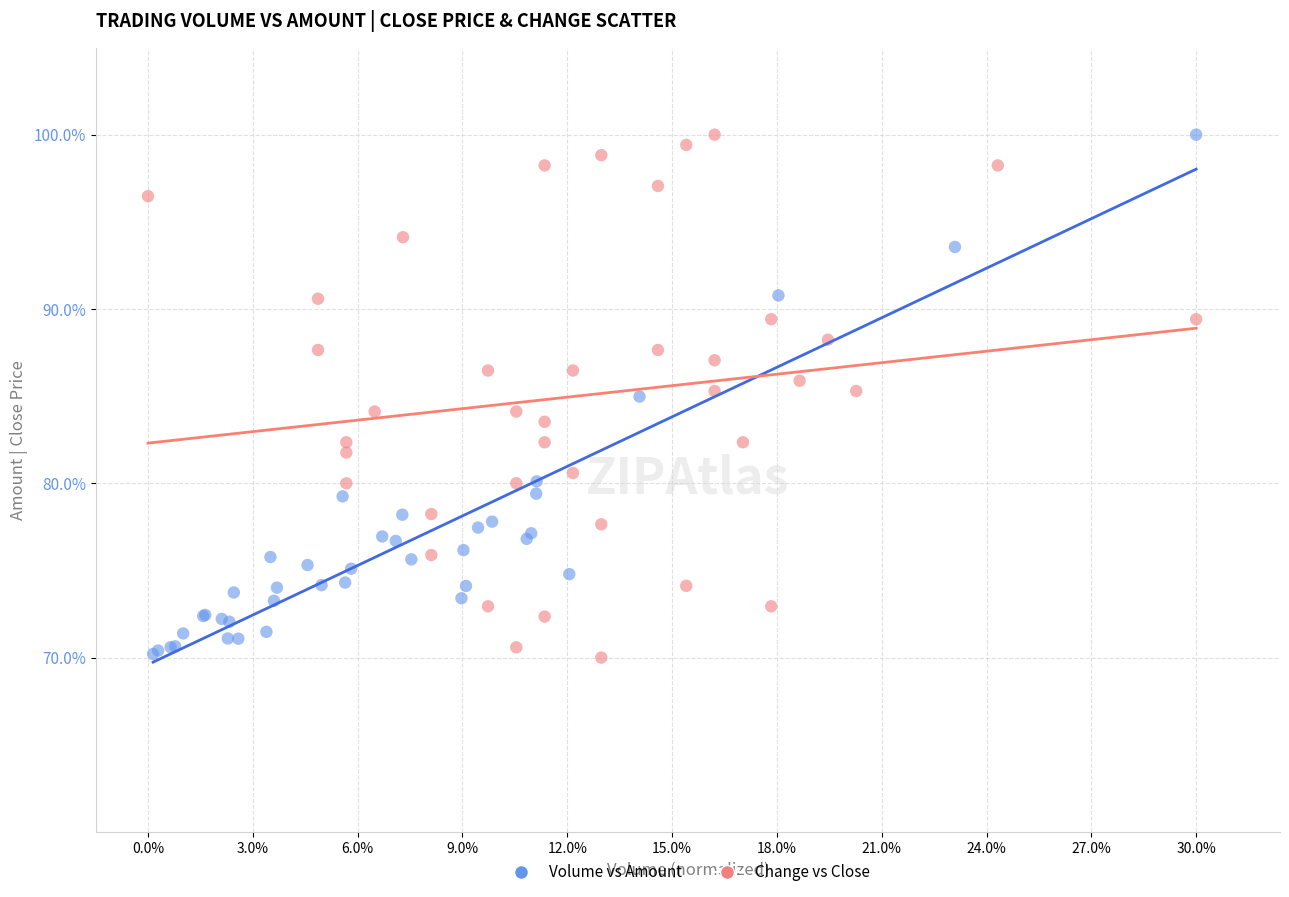

What are all the series names shown in the legend?

Volume vs Amount, Change vs Close